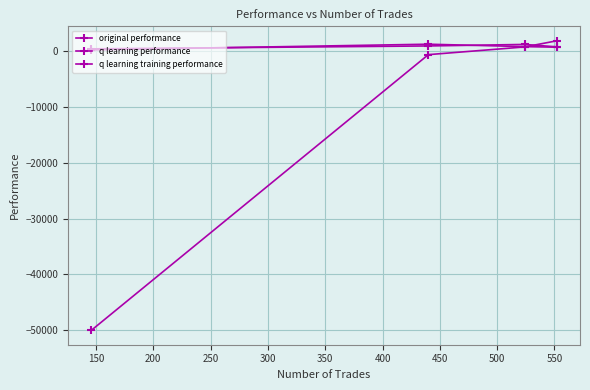

Which category has the highest value in the q learning training performance series?

250